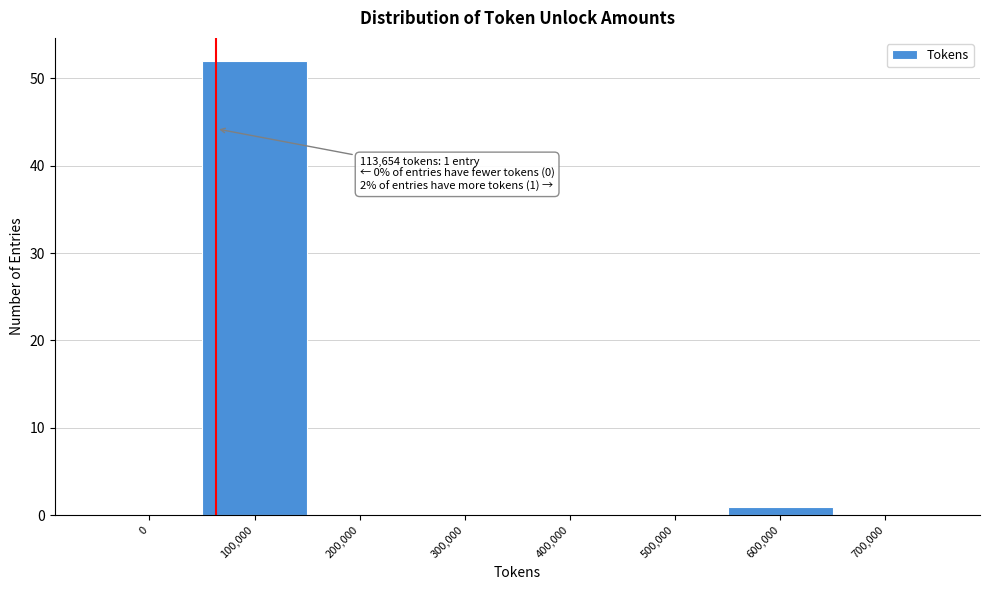

Reading left to right, transcribe all the data shown in this chart.

0=0	100,000=52	200,000=0	300,000=0	400,000=0	500,000=0	600,000=1	700,000=0